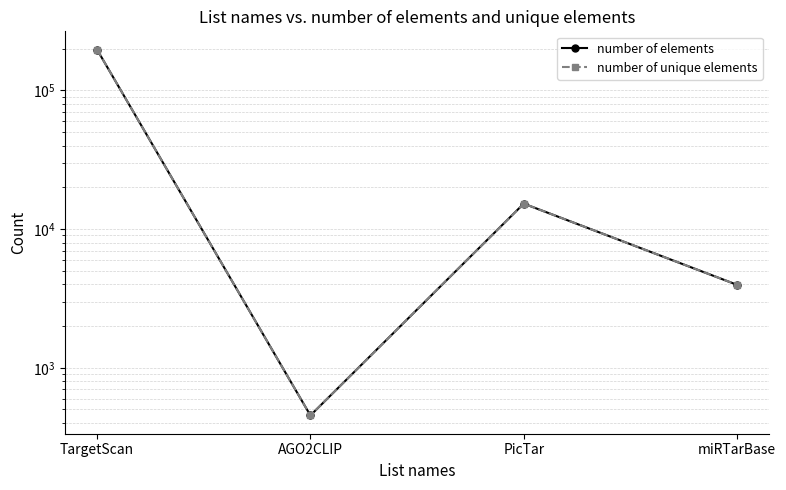

What is the highest value of the number of unique elements series?

197060